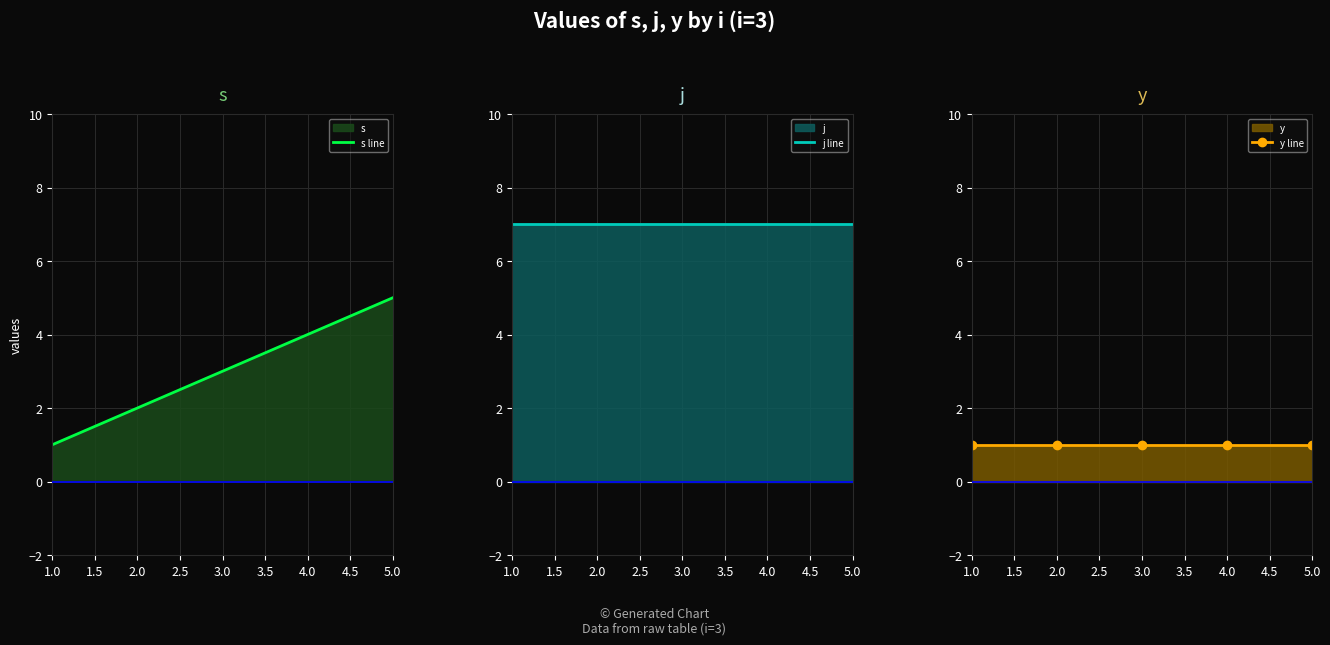

List the labels in order of s line value, smallest first.

1.0, 2.0, 3.0, 4.0, 5.0